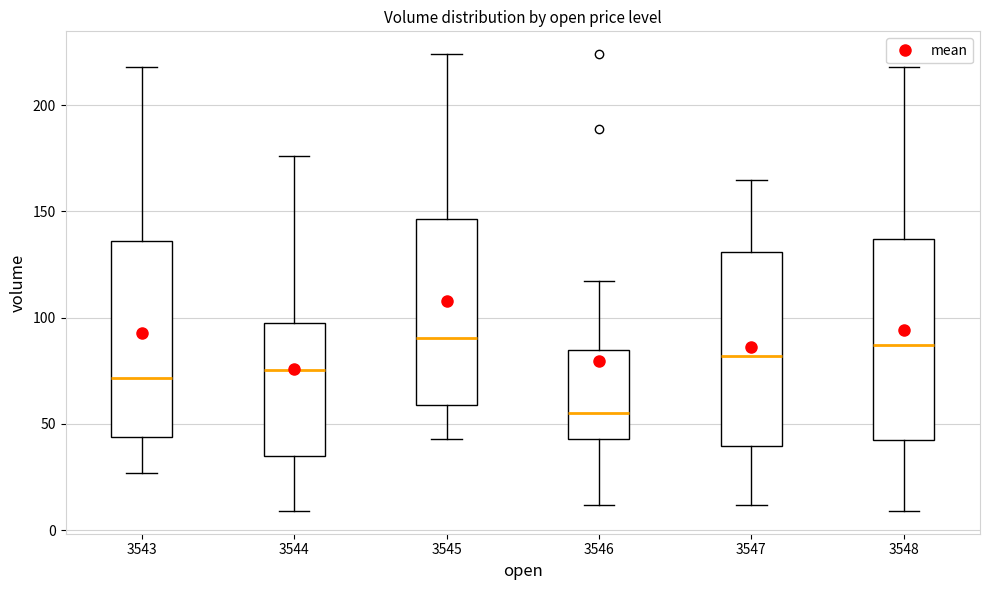

Reading left to right, transcribe this box plot: for each box, give where its median line is, the range the box spans, and where its two whiskers end, as read against the y-axis. The values are not printed on the chart, so give them approximately, as read against the axis.

3543: median 70, box 45 to 135, whiskers 25 to 220
3544: median 75, box 35 to 95, whiskers 10 to 175
3545: median 90, box 60 to 145, whiskers 45 to 225
3546: median 55, box 45 to 85, whiskers 10 to 115
3547: median 80, box 40 to 130, whiskers 10 to 165
3548: median 85, box 40 to 135, whiskers 10 to 220